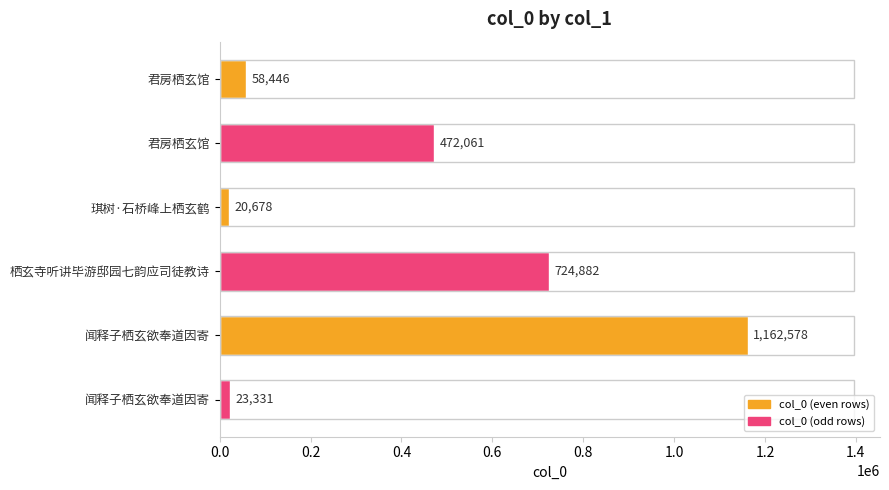

What is the minimum value shown in the chart?

20678